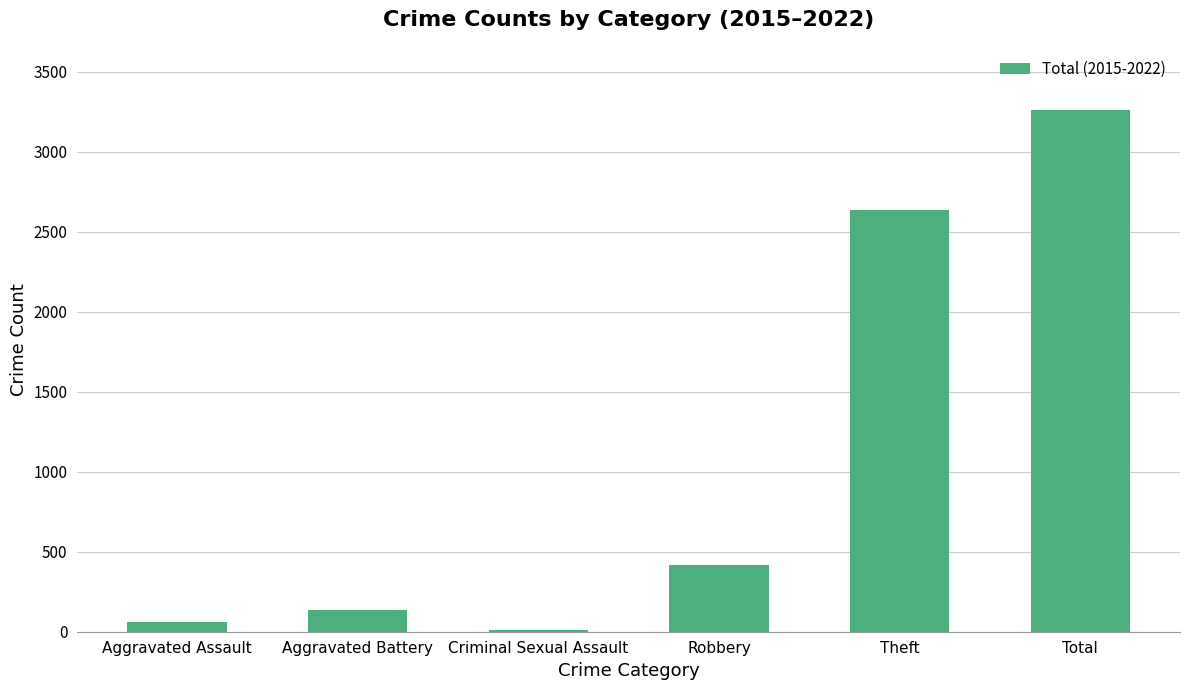

How many categories are shown in the chart?

6